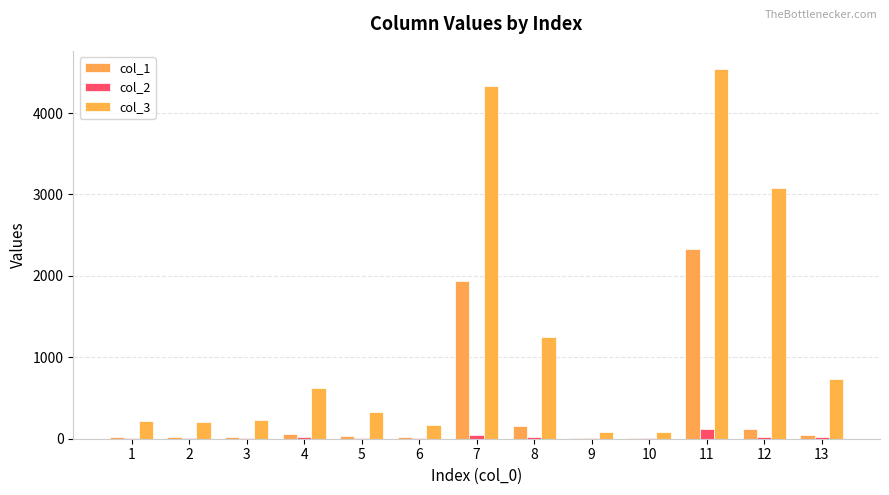

What is the minimum value for col_3?

80.8